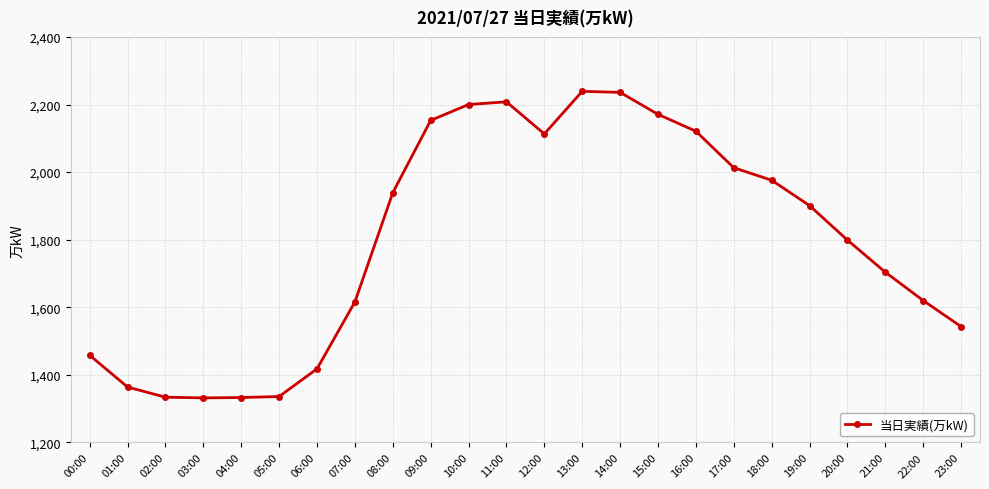

Read the value at 18:00.

1976